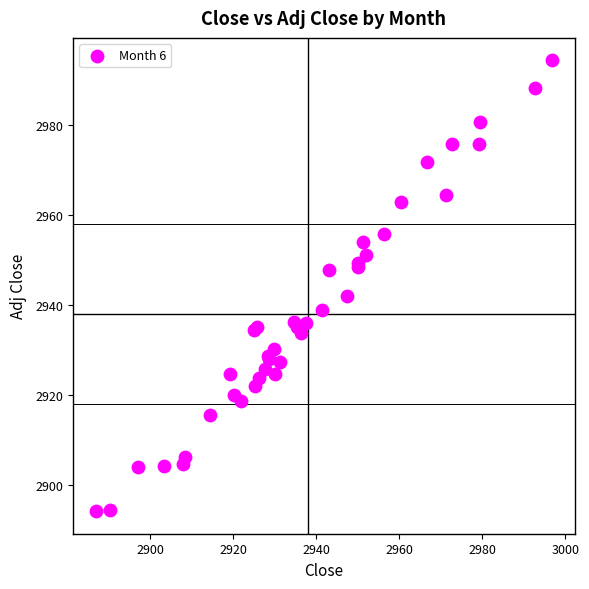

What Y value in the scatter plot is closest to 2944?

2942.0